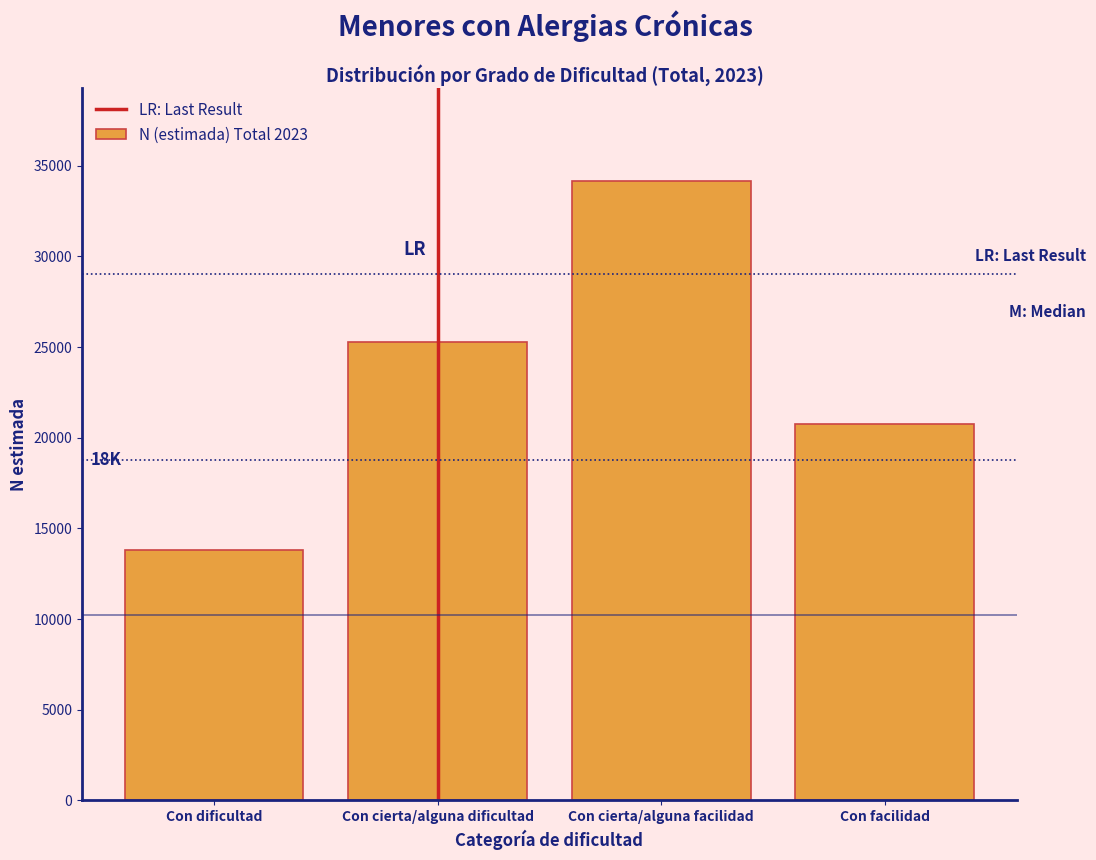

Reading left to right, extract all data points from this chart.

13828	25267	34161	20729